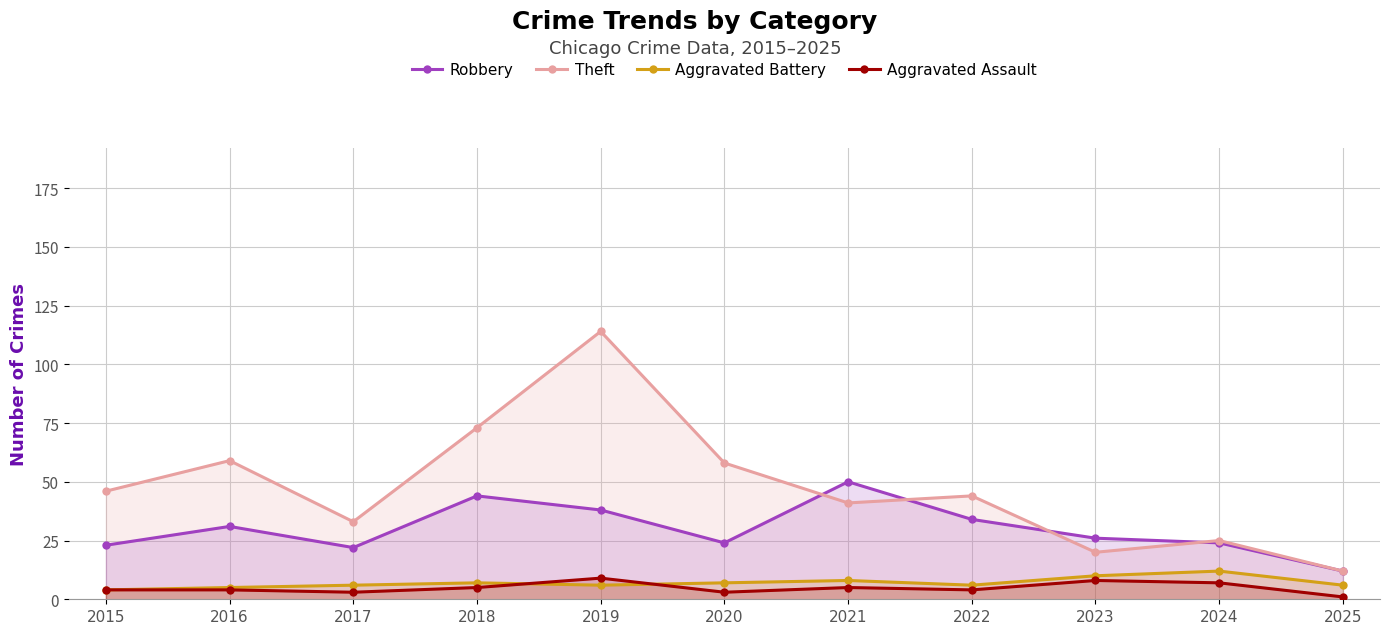

How many data points in Aggravated Assault are above 4?

5